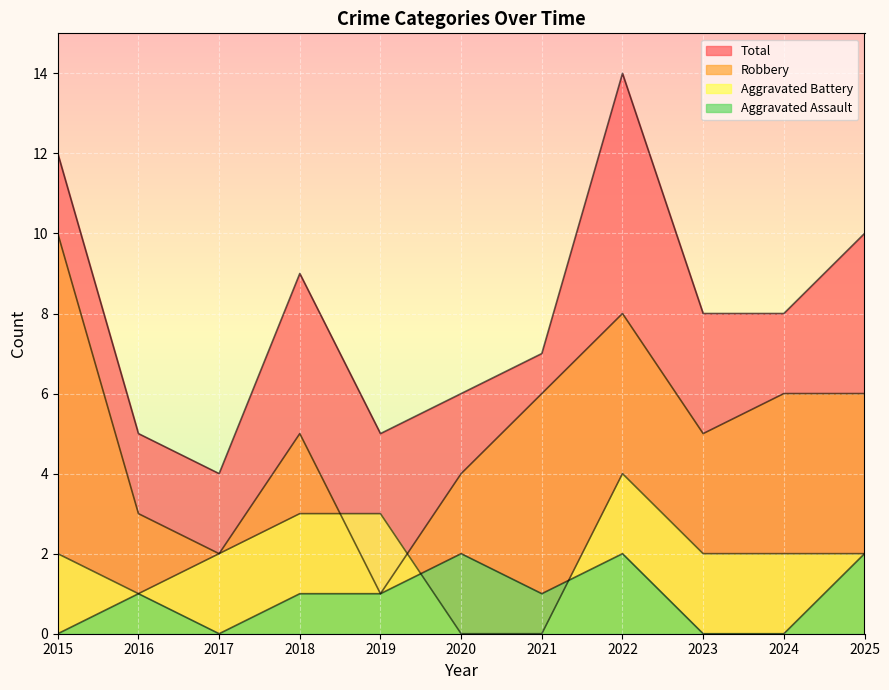

How many values in the Total series exceed 8?

4